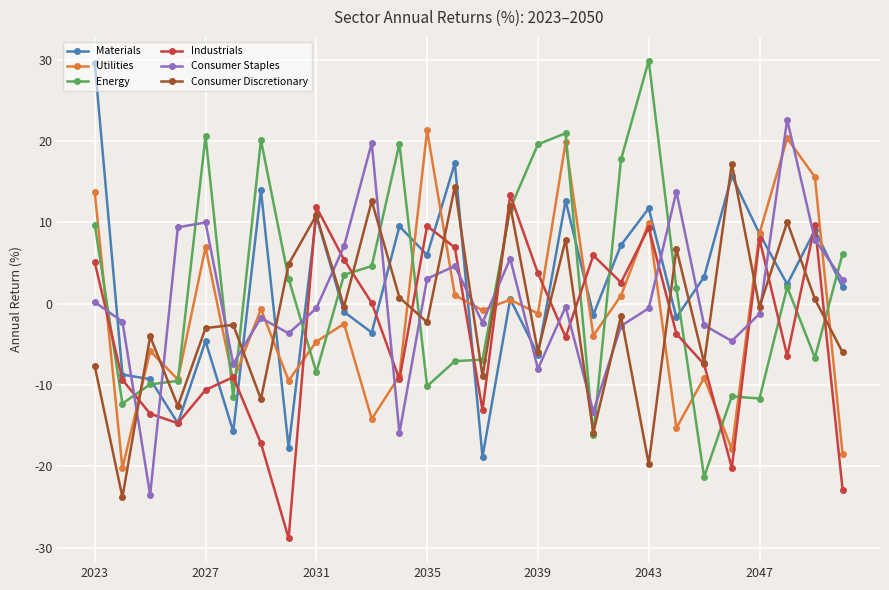

How many interior local valleys does the Utilities series have?

10